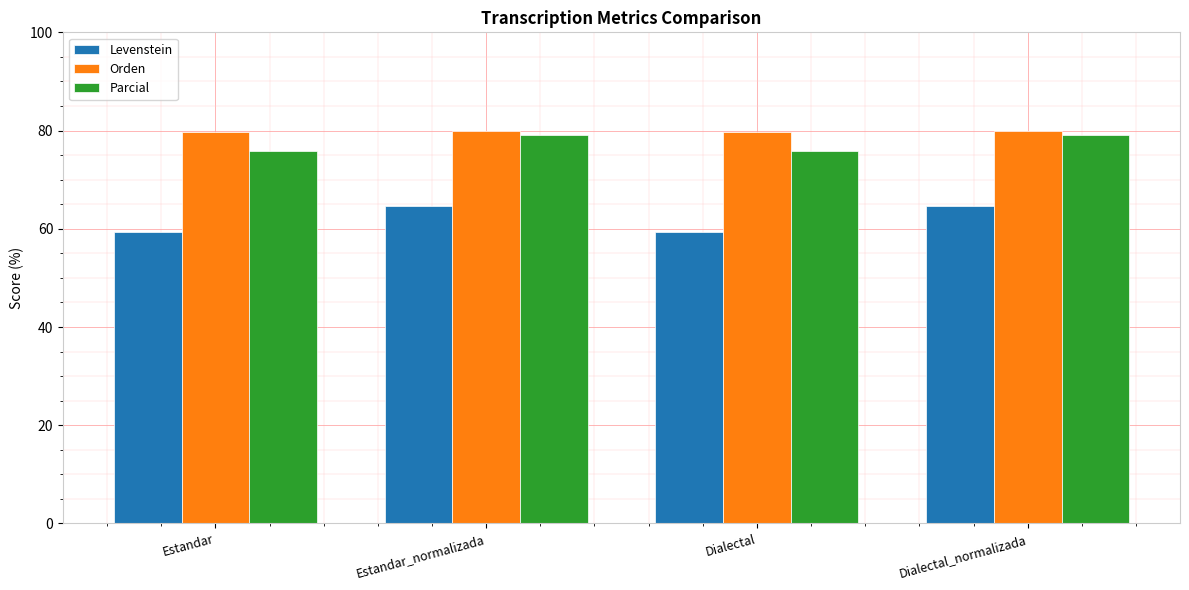

How many distinct data groups are displayed?

3